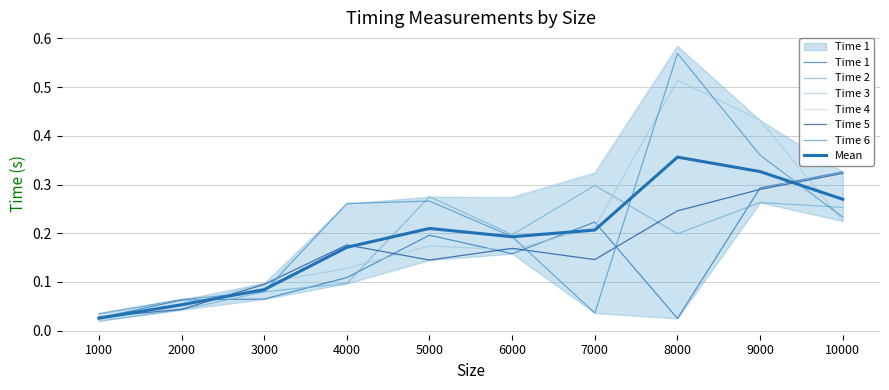

Which series has the largest total across all categories?

Time 4